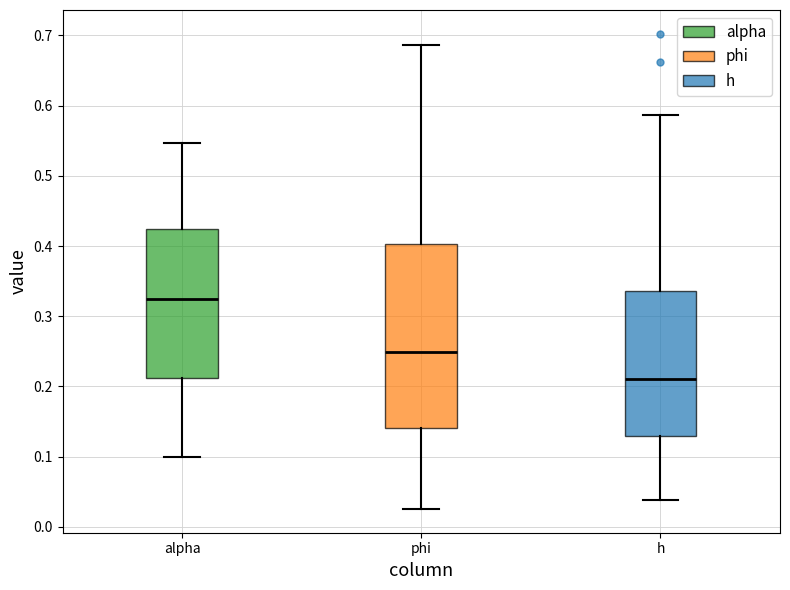

Which box's median line is the highest?

alpha